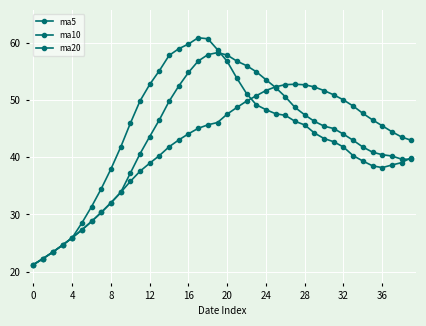

At which category does ma5 reach its first local valley?

36